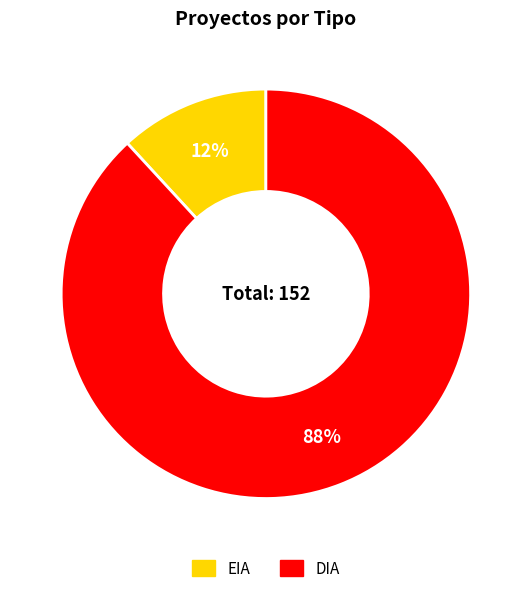

Which category has the biggest portion of the pie?

DIA